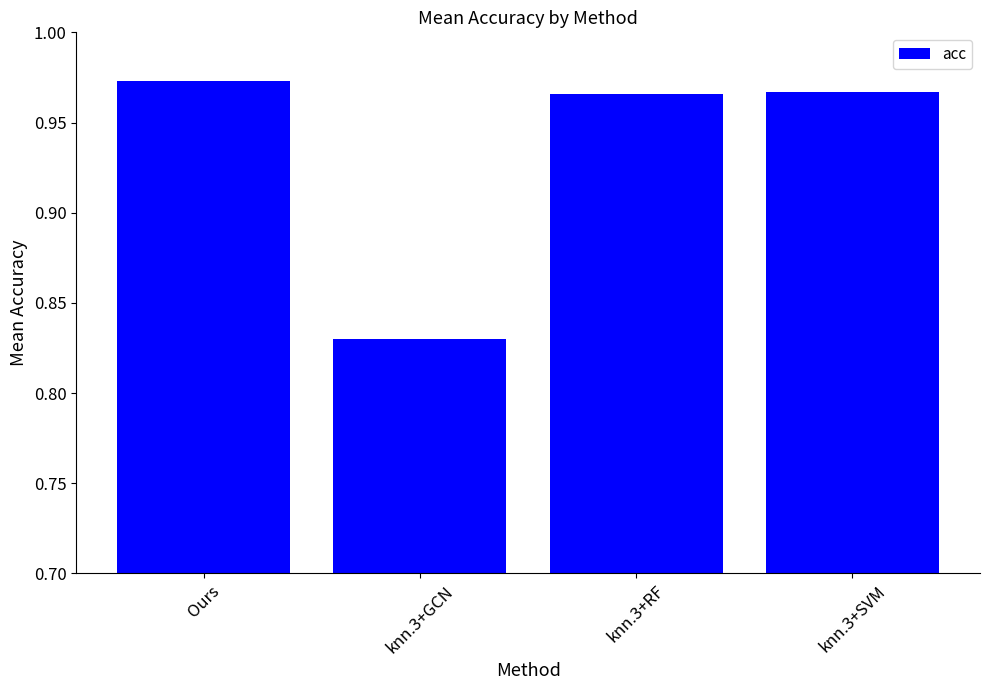

What is the difference between the maximum and minimum values?

0.1